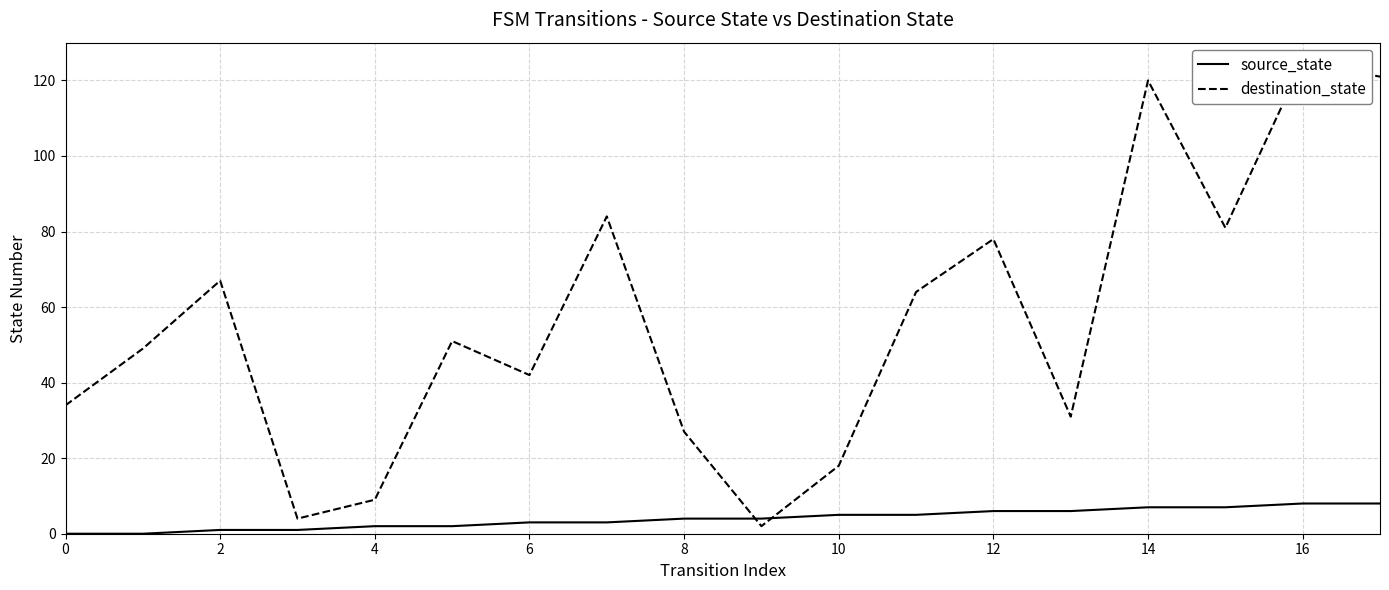

What is the difference between the second highest and second lowest values in the source_state series?

8